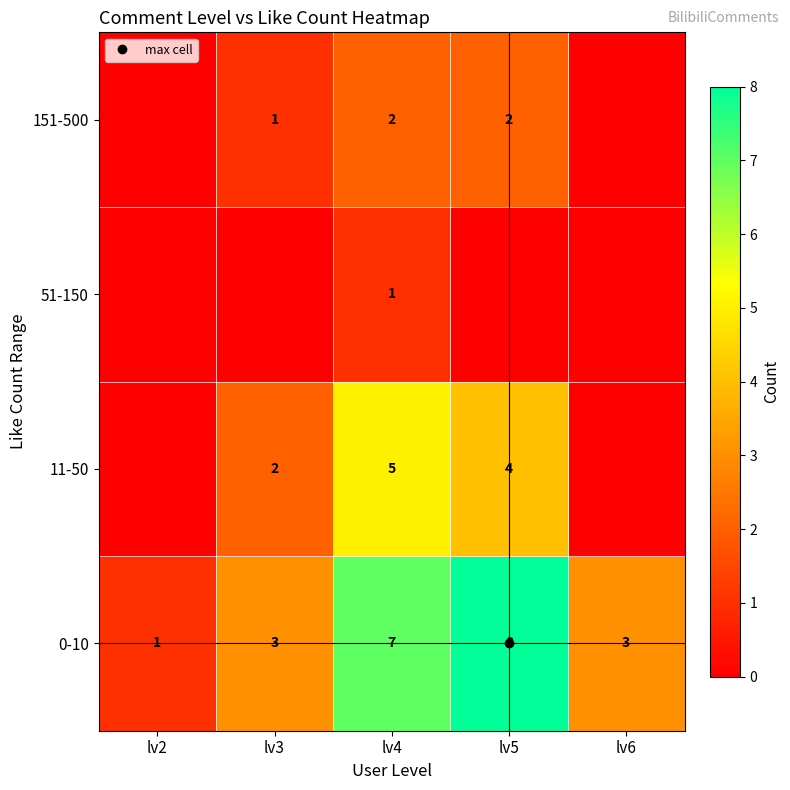

Where does the 0-10 series first go above 3?

lv4